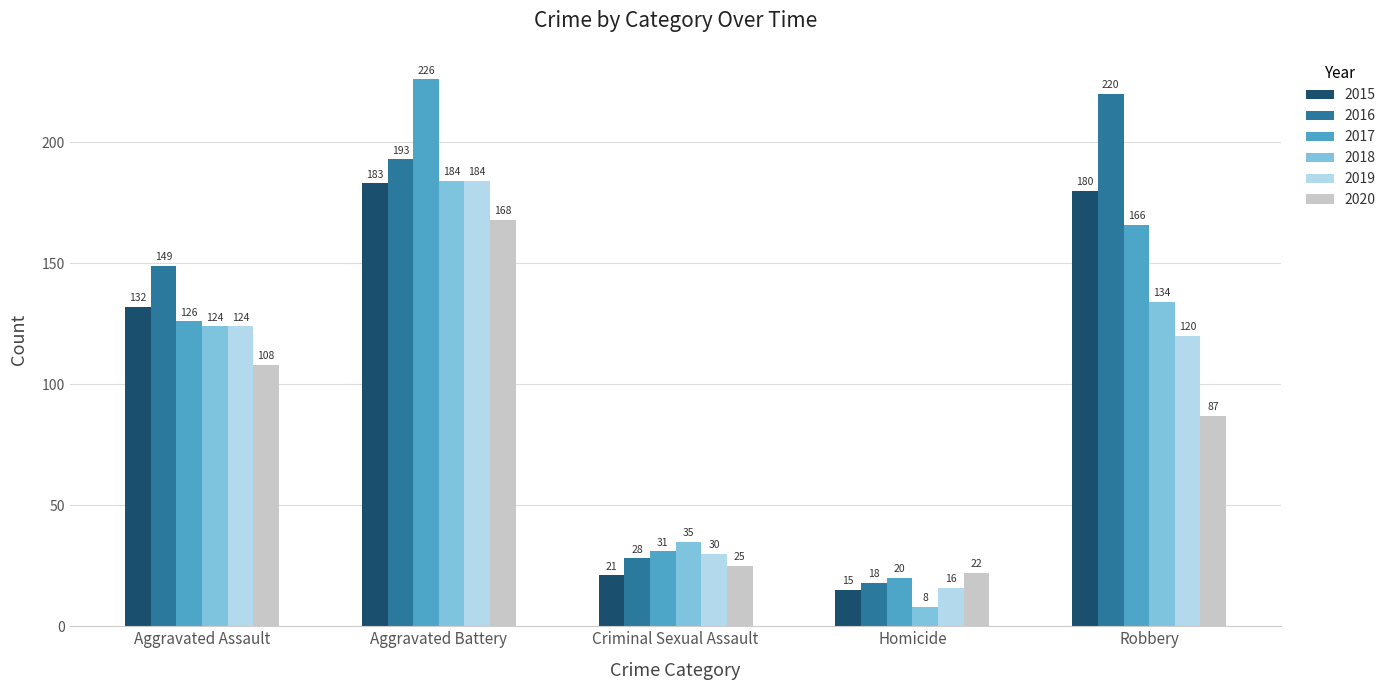

What is the total value across all series at Aggravated Assault?

763